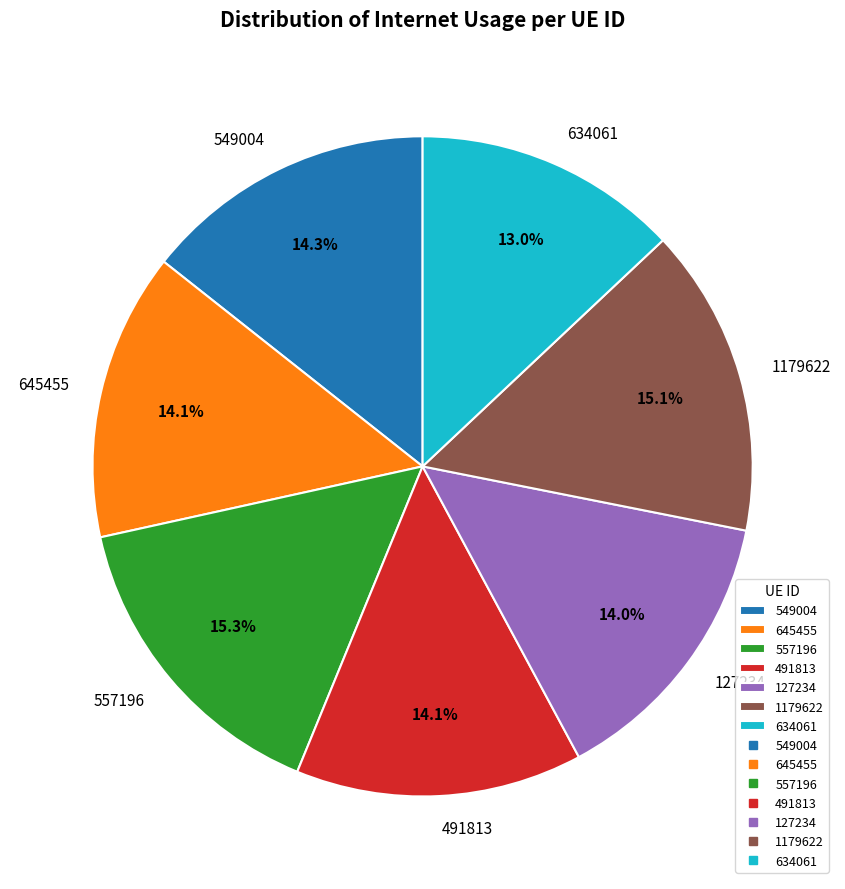

Does any single category account for the majority?

No